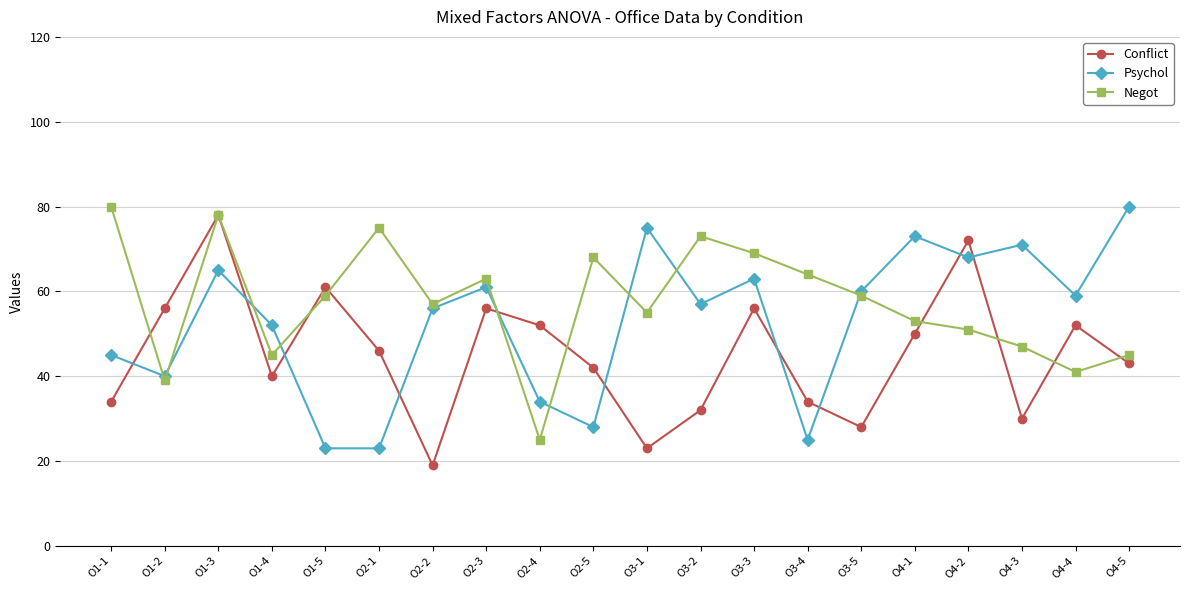

Between O4-3 and O4-5, which series saw the biggest shift?

Conflict